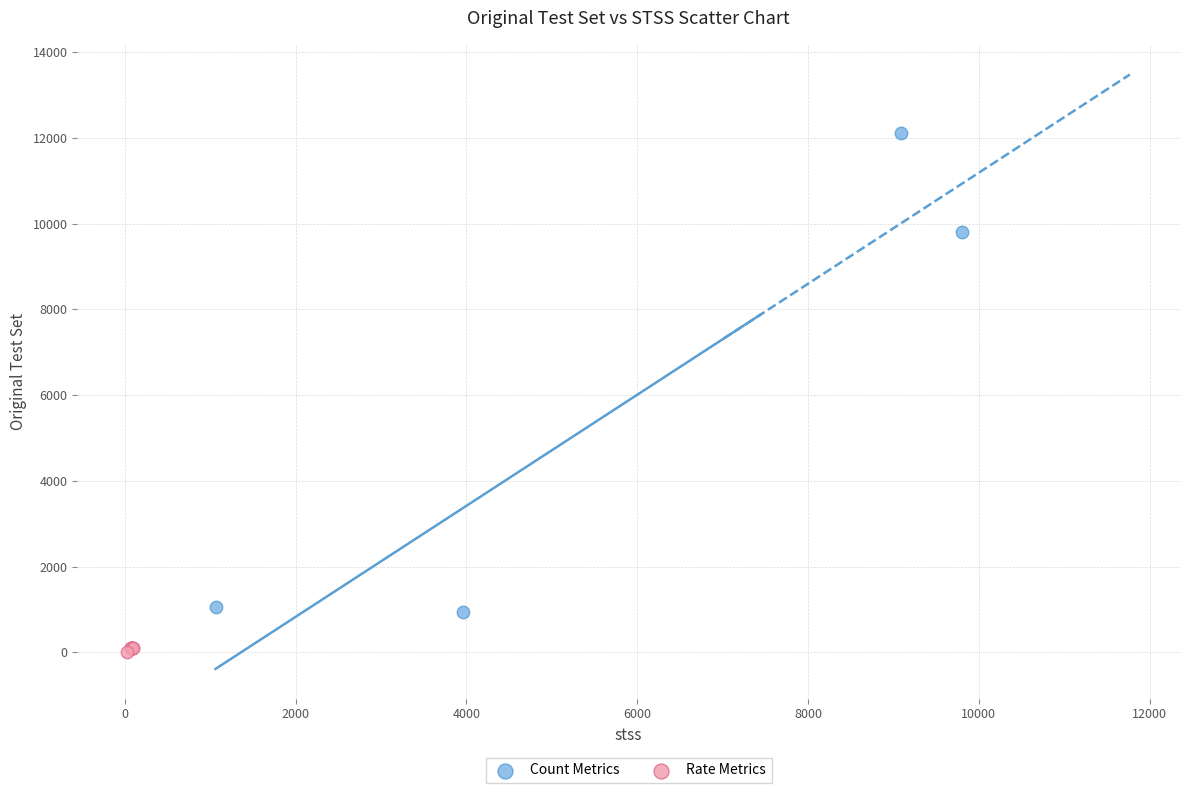

Which series reaches the maximum Y coordinate?

Count Metrics